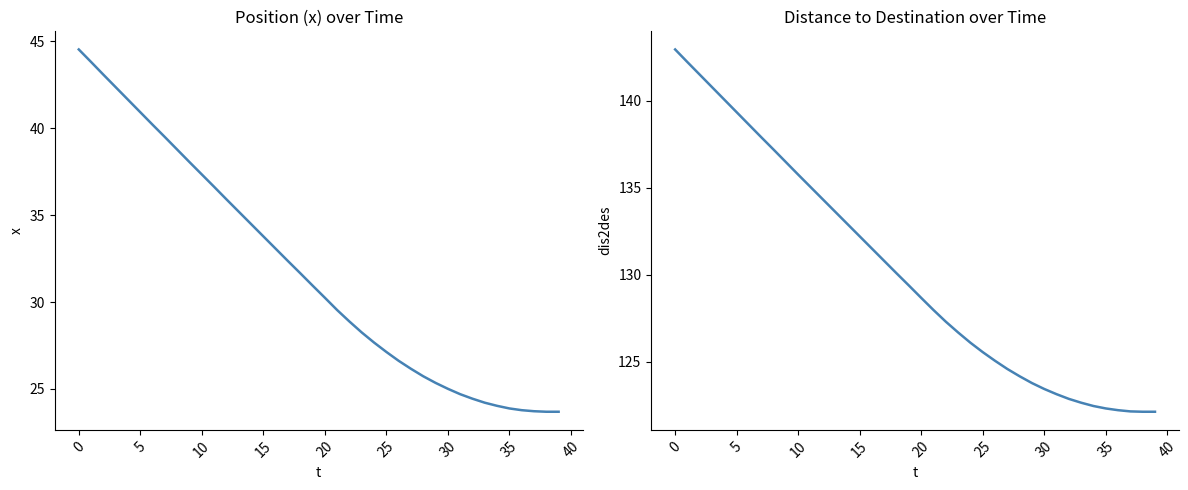

How many series are shown in this chart?

2